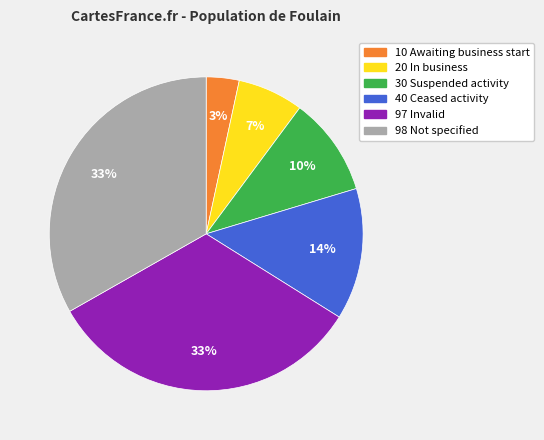

Is there any slice that represents more than half of the pie?

No